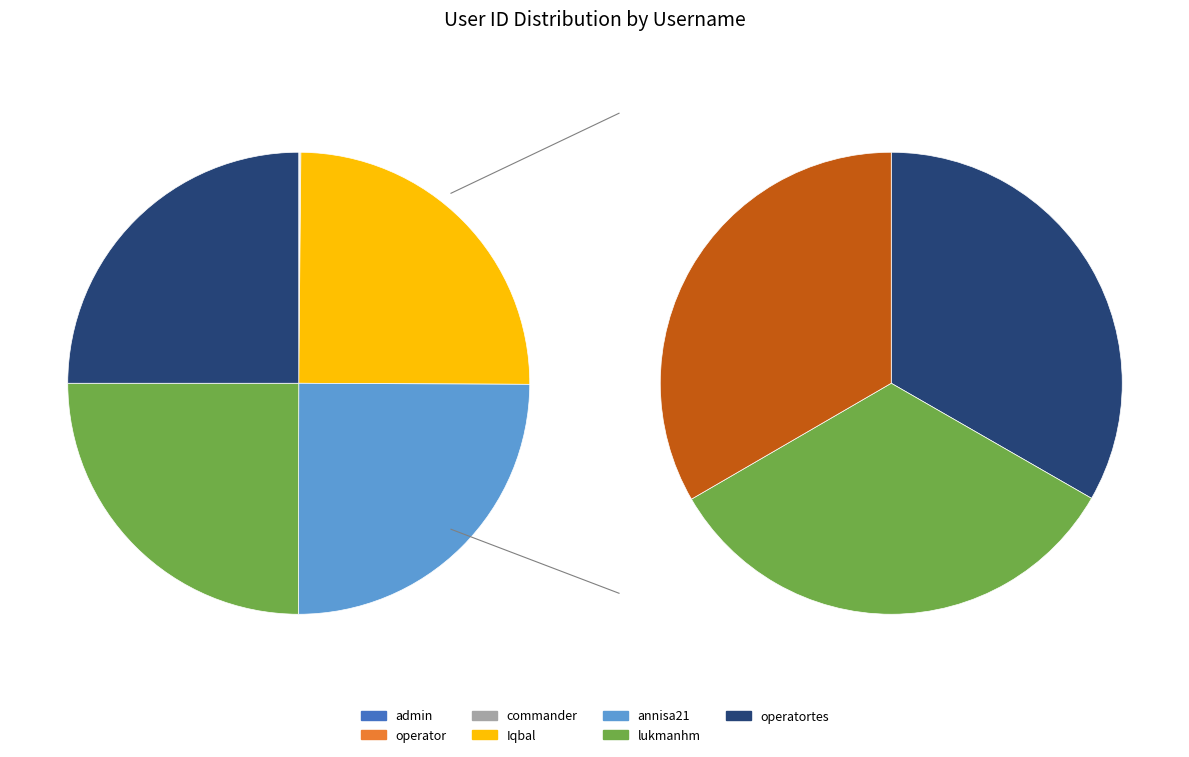

Is there a majority slice in this chart?

No